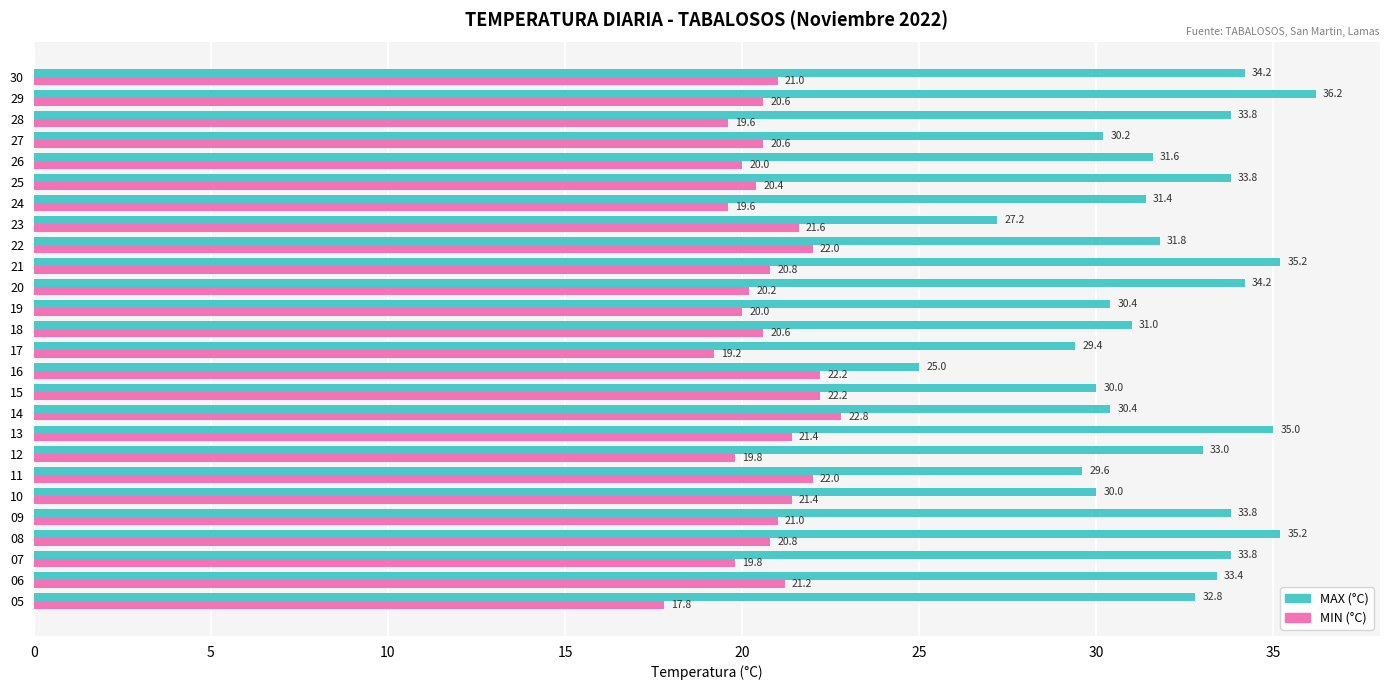

What is the approximate value of MIN (°C) at 30?

21.0